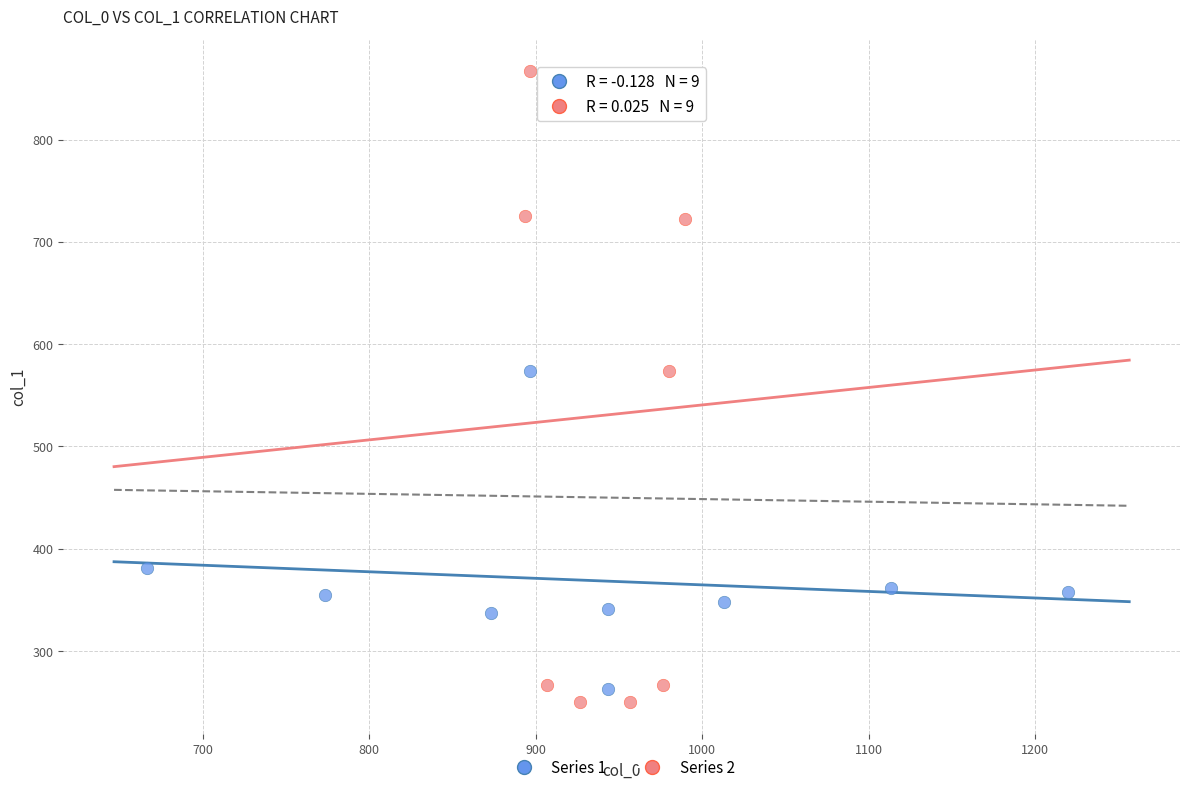

Which series contains the lowest Y value?

Series 2